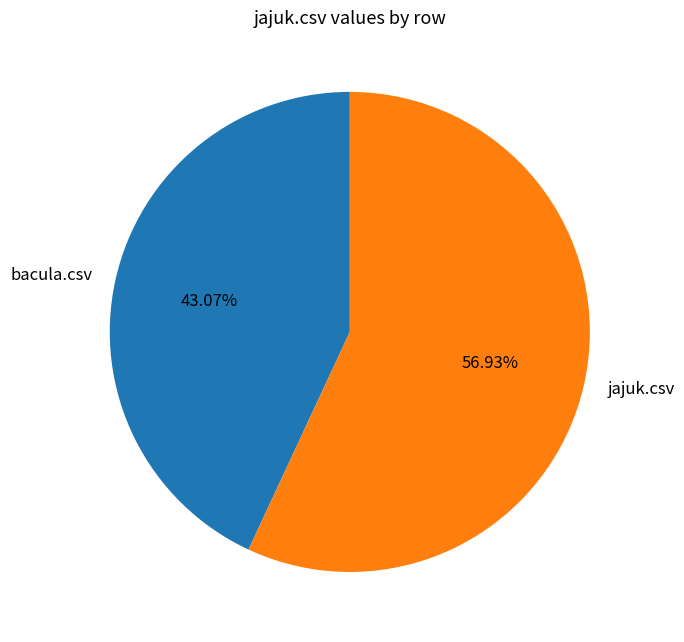

To the nearest percent, what is the average slice percentage?

50%